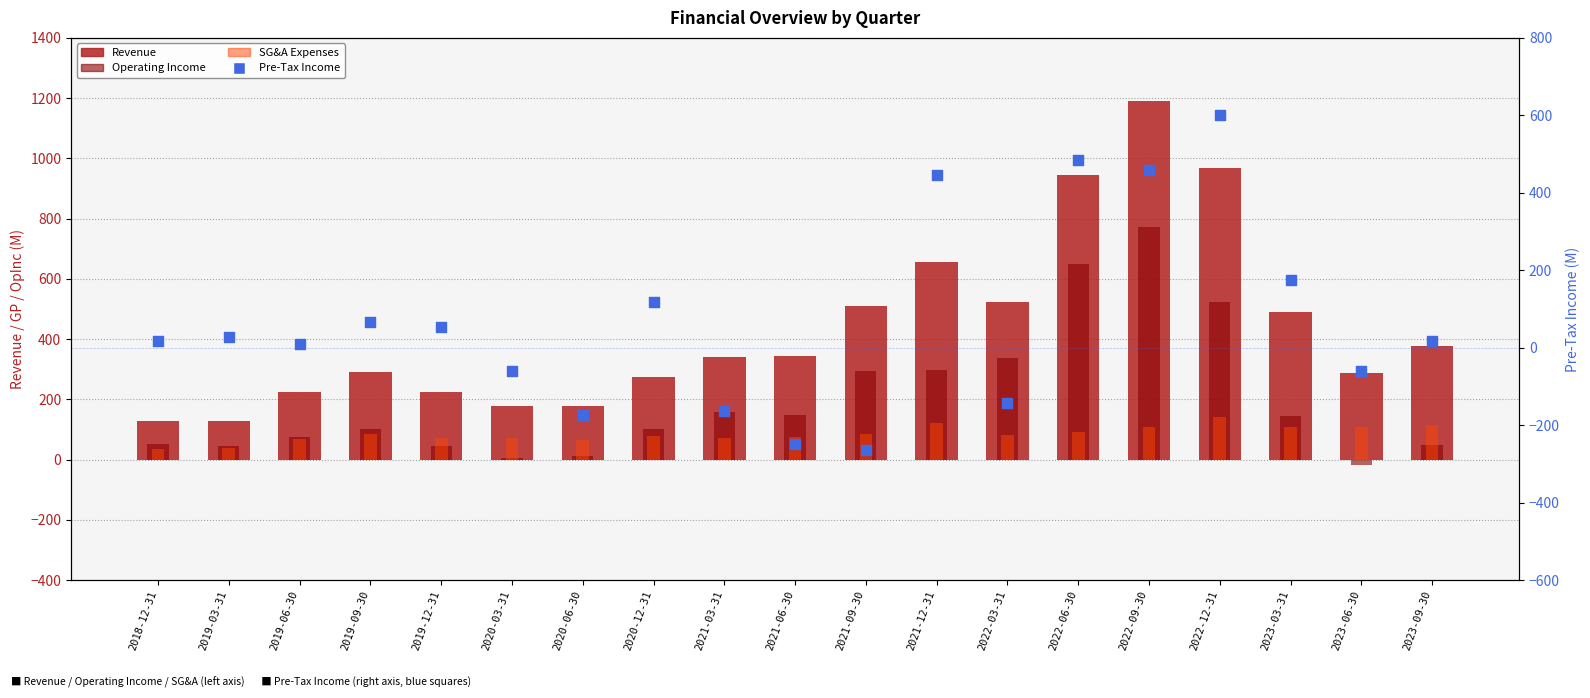

Is the value of SG&A Expenses at 2023-03-31 greater than the value of Pre-Tax Income at 2020-12-31?

No